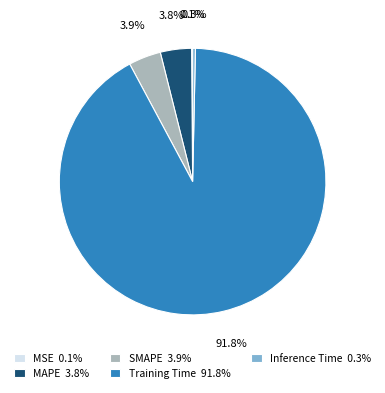

Which category has the biggest portion of the pie?

Training Time